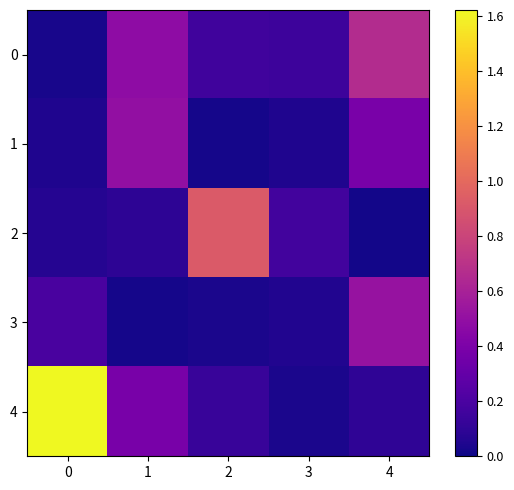

What is the maximum value for 4?

1.6